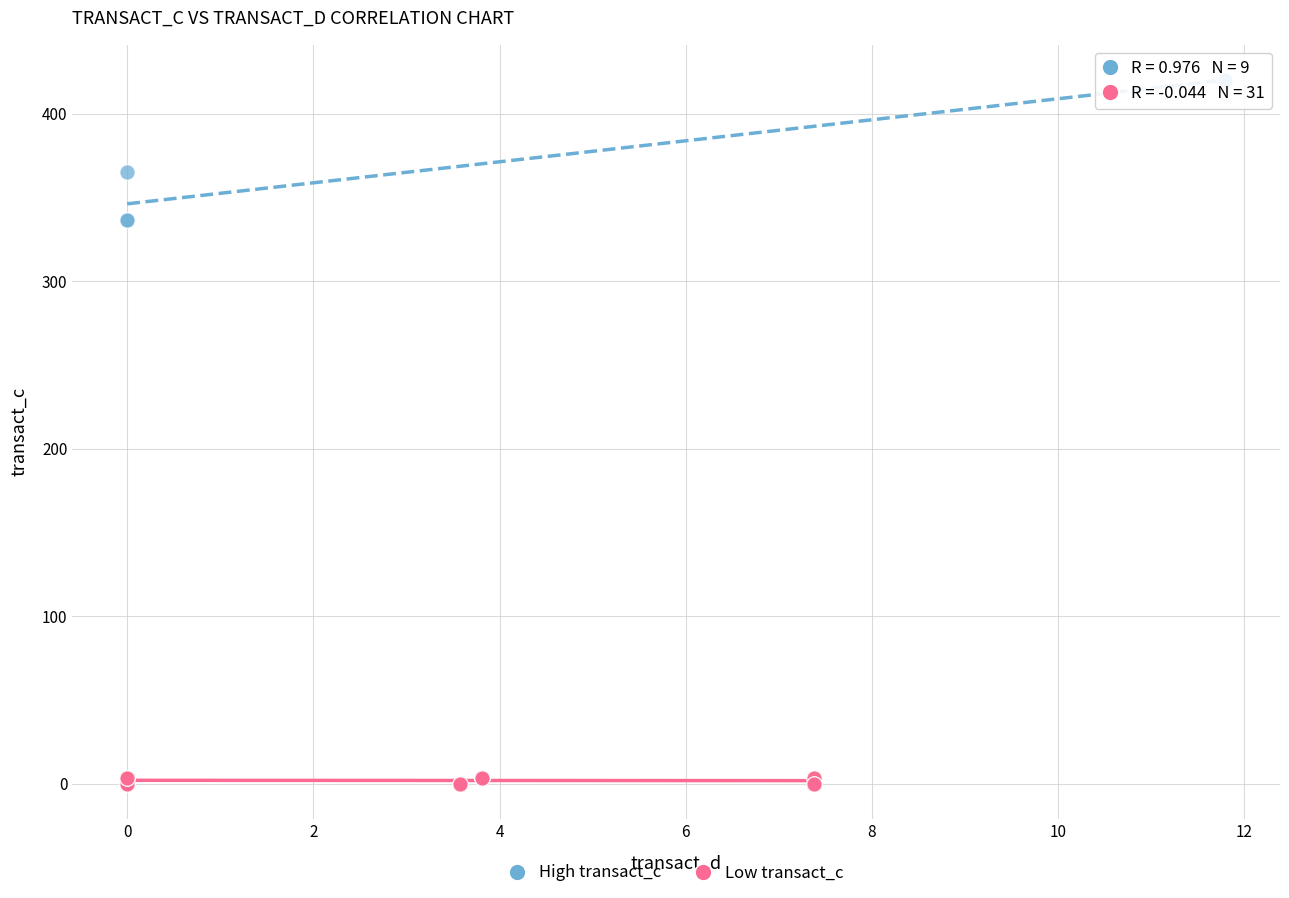

Which series contains the highest Y value?

High transact_c